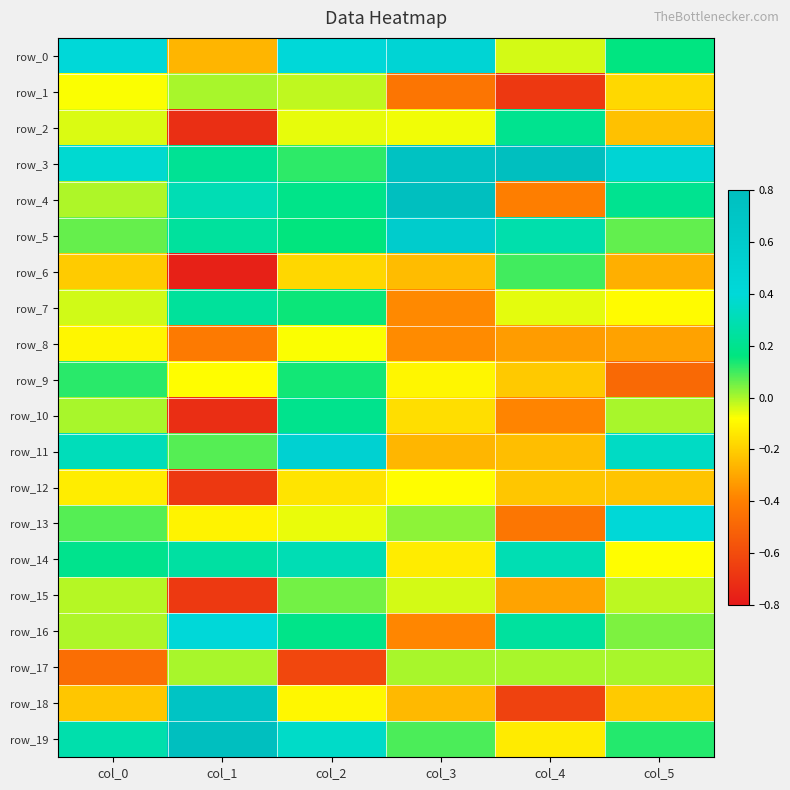

Is the value of row_9 at col_1 greater than the value of row_8 at col_2?

No